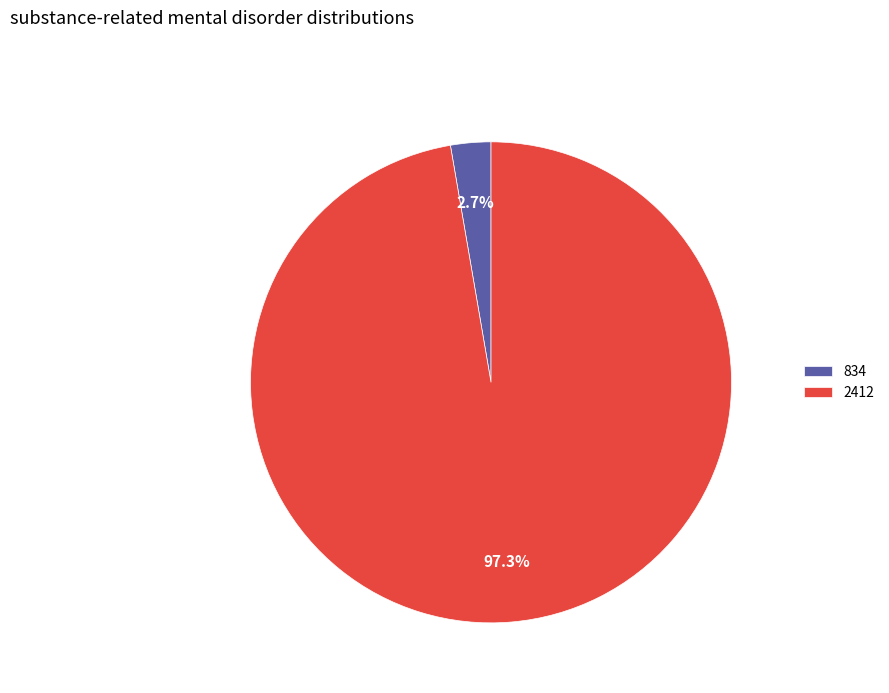

How many segments does this pie chart have?

2